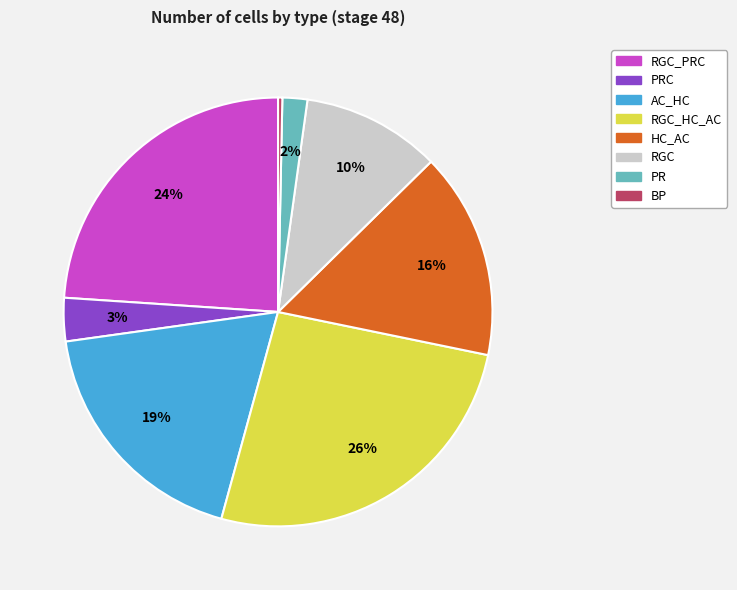

Between HC_AC and RGC, which is larger?

HC_AC